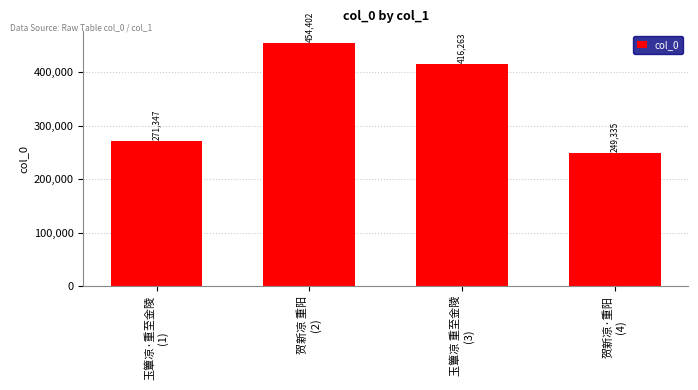

What is the difference between the values at 玉簟凉·重至金陵
(1) and 贺新凉 重阳
(2)?

183055